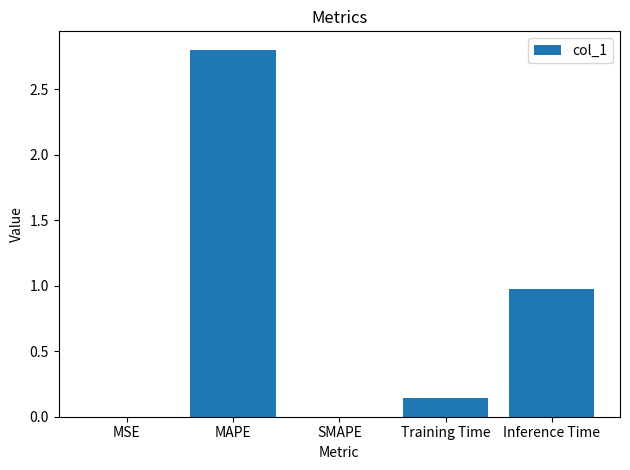

Are the bars horizontal?

No